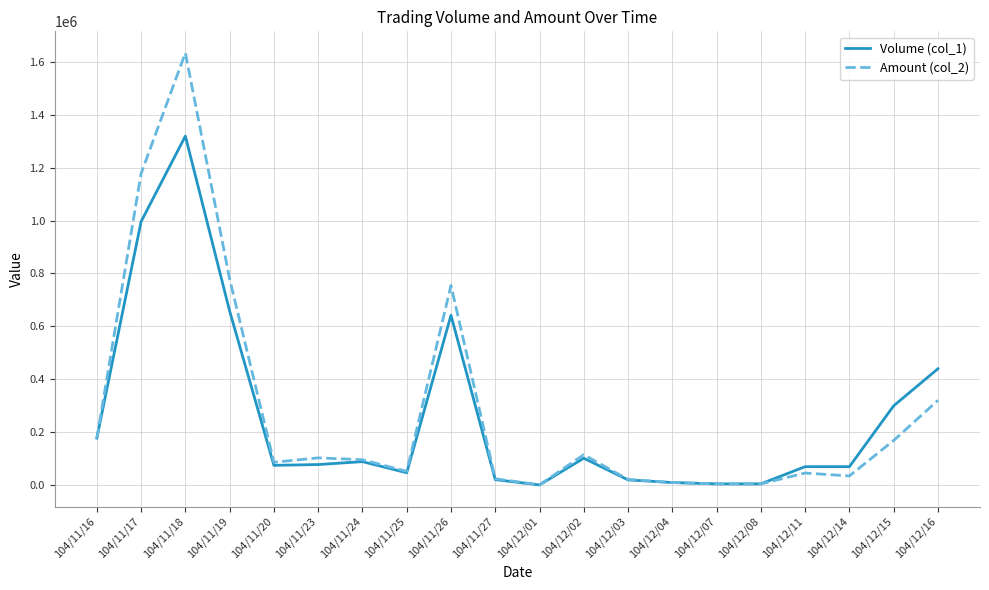

What is the sum of the Amount (col_2) values at 104/11/19 and 104/12/04?

789140